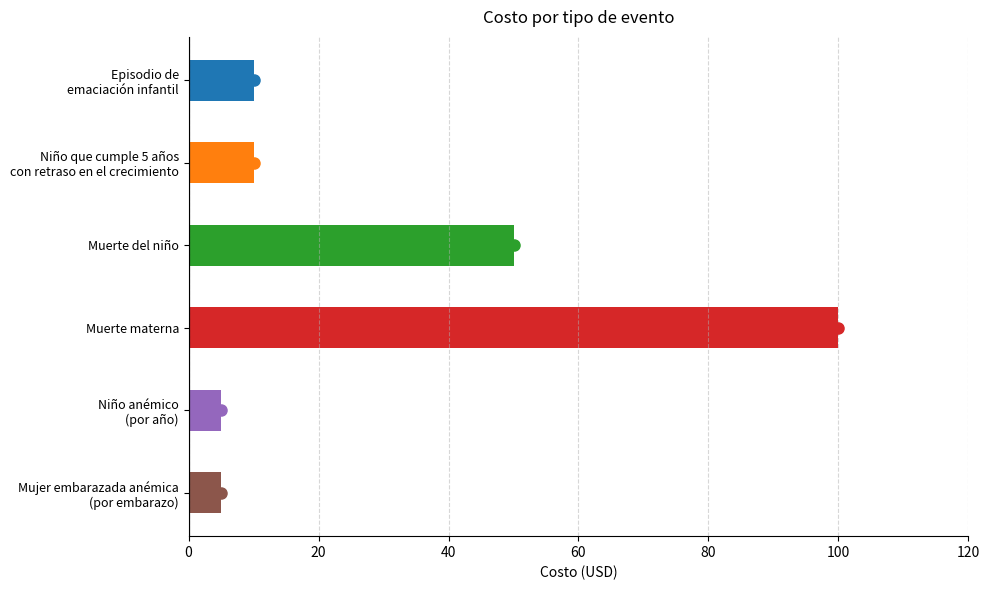

What is the sum of all values?

180